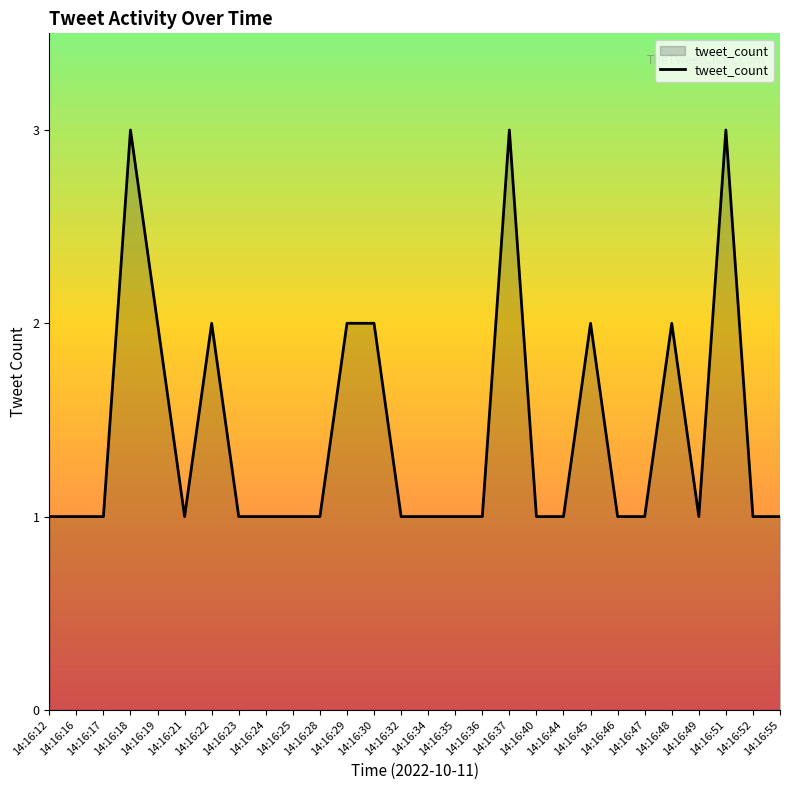

Reading left to right, transcribe all the data shown in this chart.

14:16:12=1	14:16:16=1	14:16:17=1	14:16:18=3	14:16:19=2	14:16:21=1	14:16:22=2	14:16:23=1	14:16:24=1	14:16:25=1	14:16:28=1	14:16:29=2	14:16:30=2	14:16:32=1	14:16:34=1	14:16:35=1	14:16:36=1	14:16:37=3	14:16:40=1	14:16:44=1	14:16:45=2	14:16:46=1	14:16:47=1	14:16:48=2	14:16:49=1	14:16:51=3	14:16:52=1	14:16:55=1